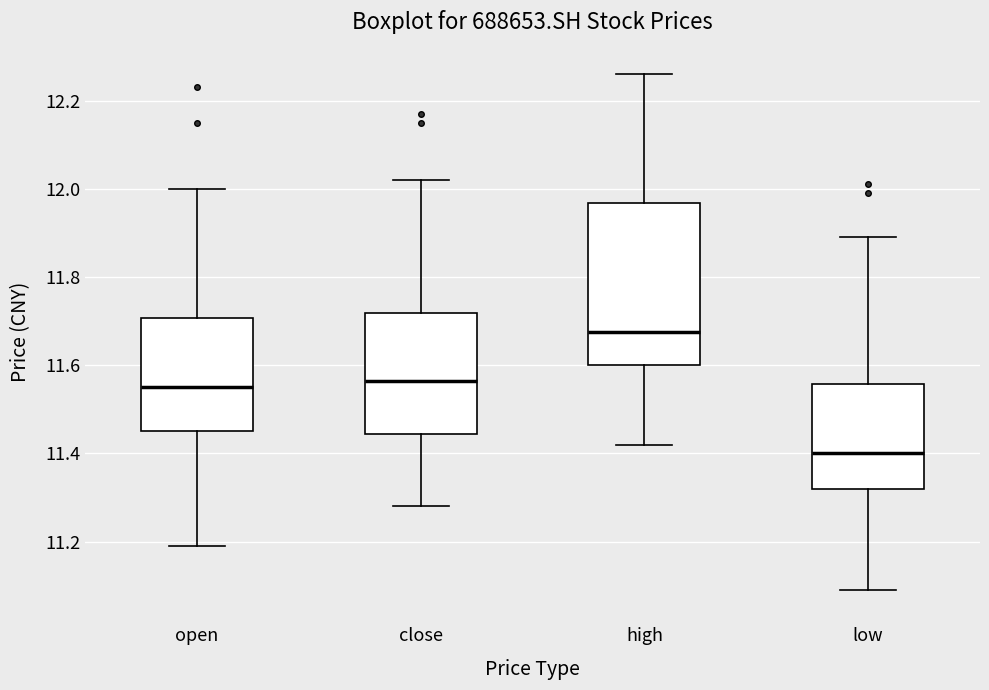

Where is the upper edge of the box for close on the y-axis? The values are not printed on the chart, so give them approximately, as read against the axis.

11.72